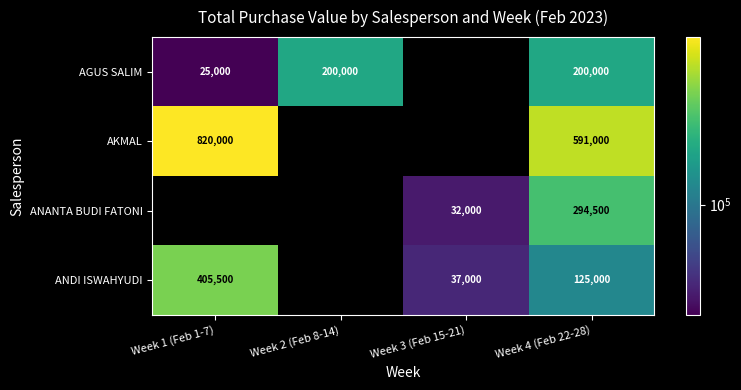

Is it true that AGUS SALIM equals 200000 at Week 4 (Feb 22-28)?

True